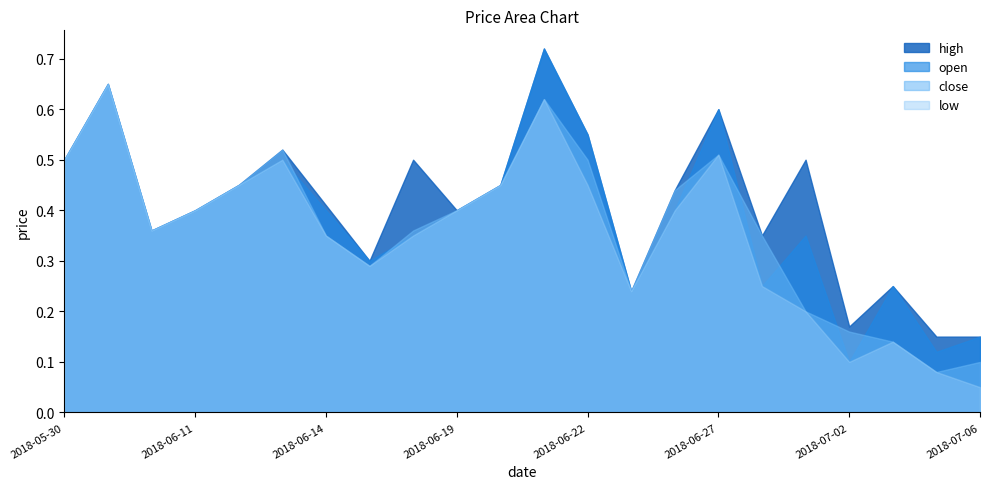

What position from the right is 2018-06-18?

14